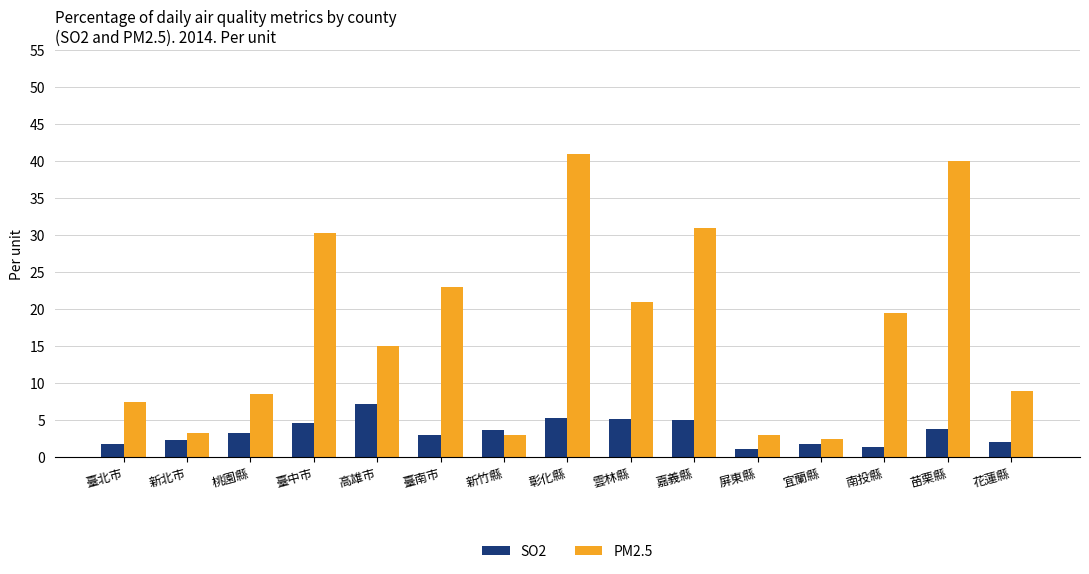

Is it true that PM2.5 equals 19.5 at 南投縣?

True